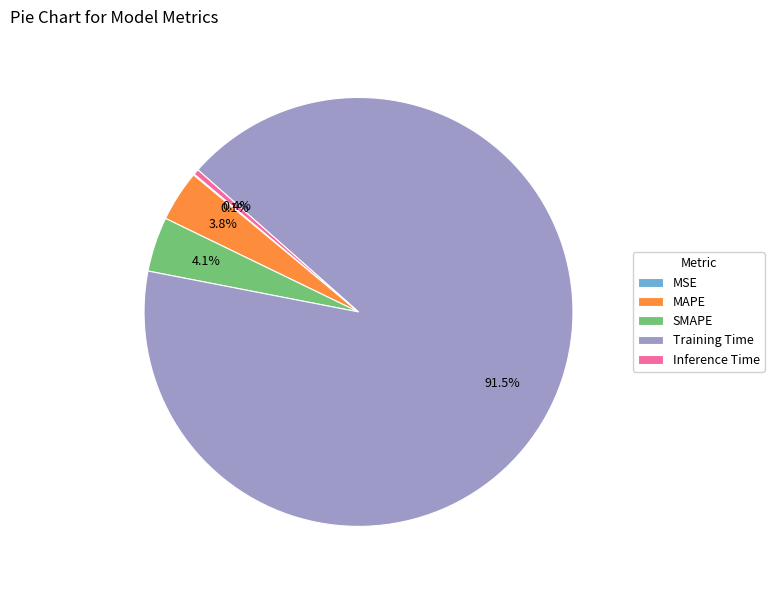

Which slice is the largest?

Training Time